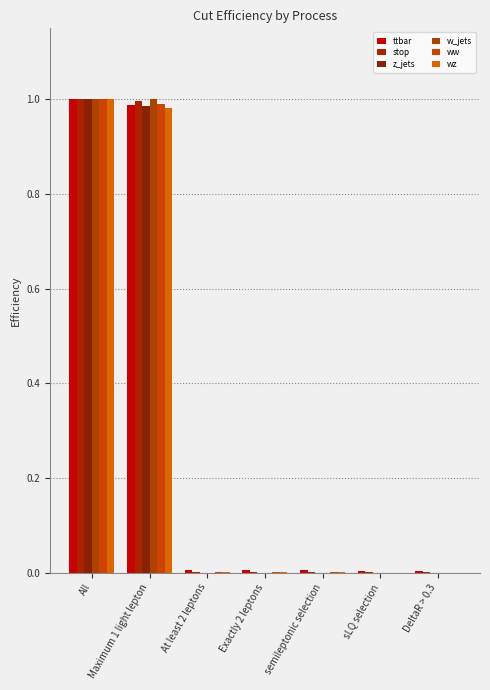

How many categories are shown in the chart?

7